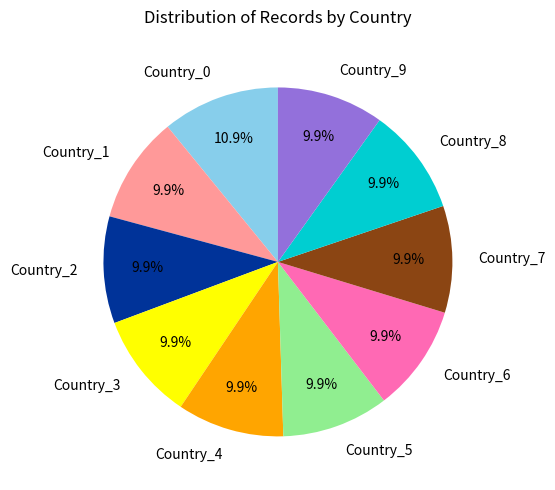

Count the number of slices in the pie.

10